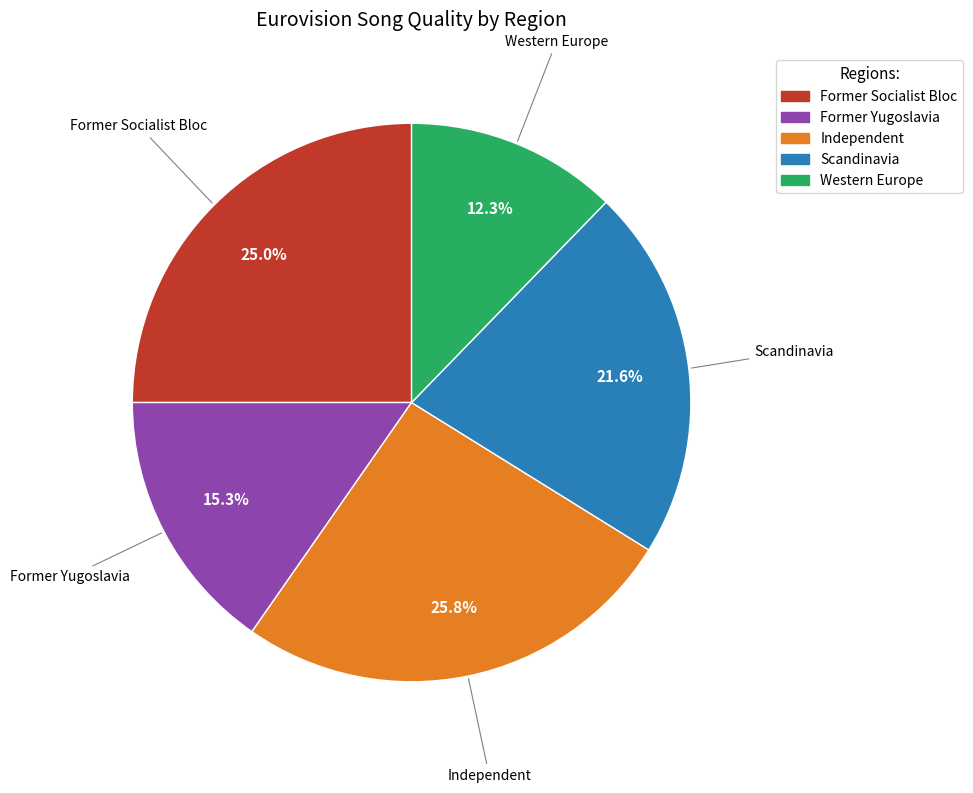

How many segments does this pie chart have?

5